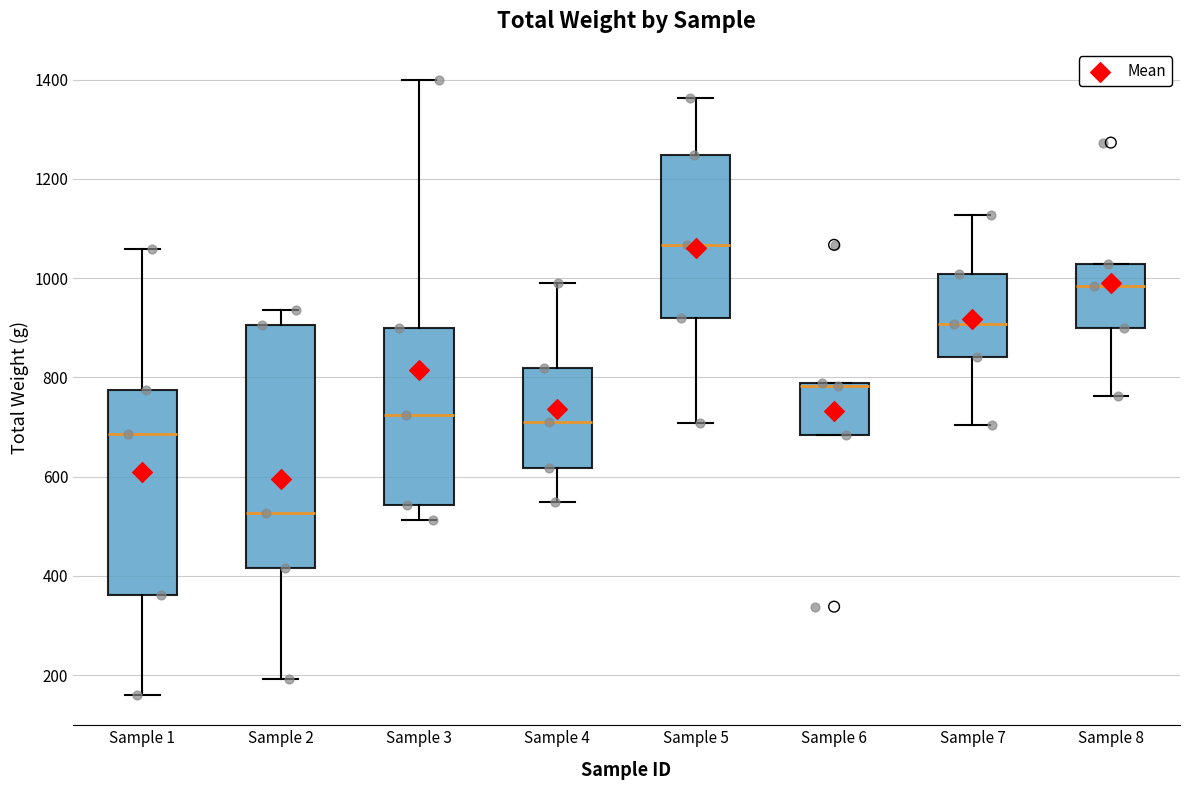

Which box is the tallest, from its lower edge to its upper edge?

Sample 2